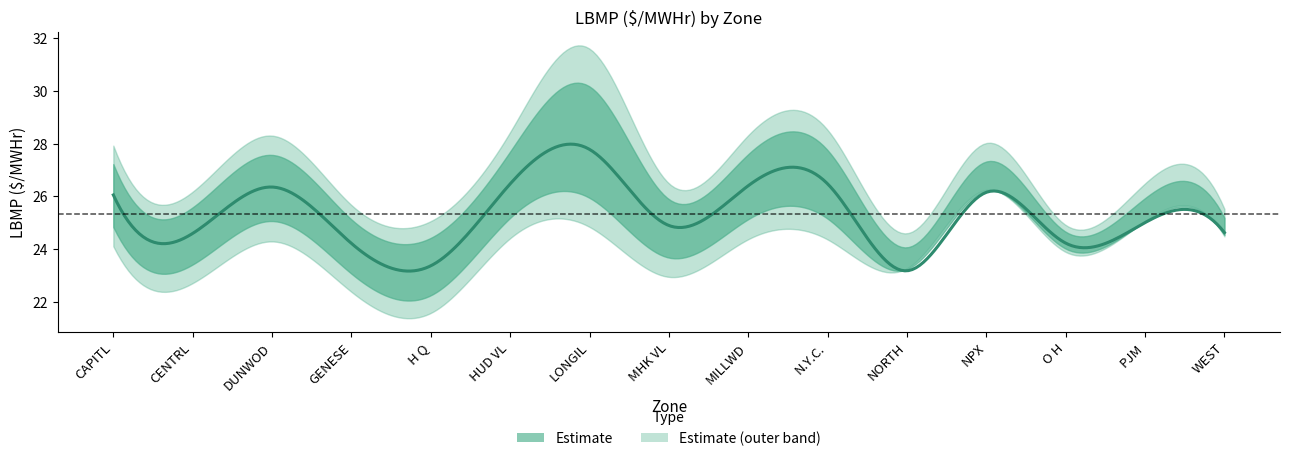

How many interior local valleys does the LBMP_upper series have?

5